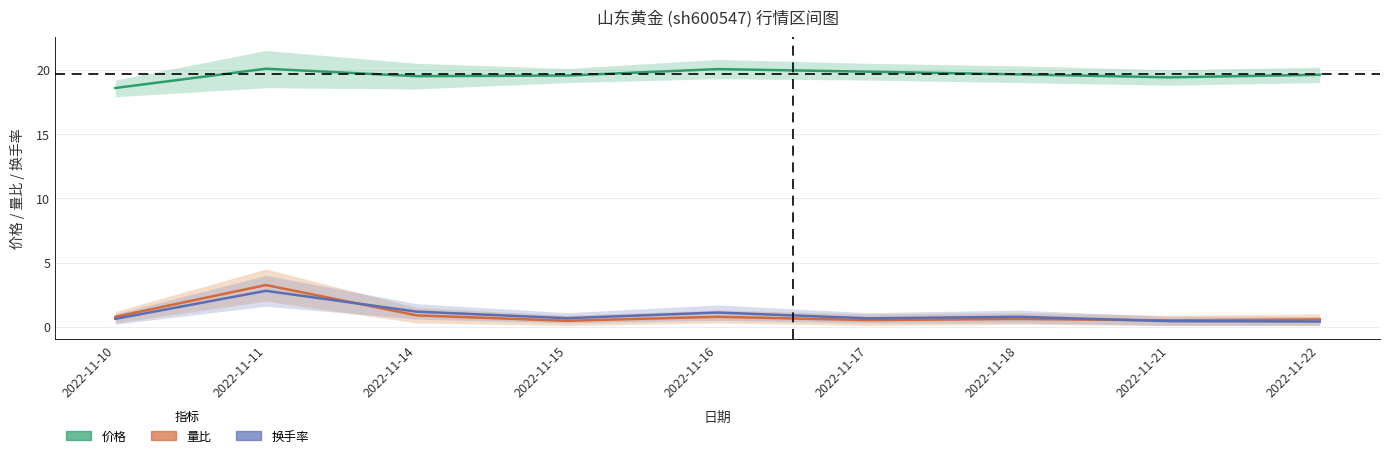

Reading left to right, what are all the values shown in this chart?

价格: 2022-11-10=18.6	2022-11-11=20.1	2022-11-14=19.5	2022-11-15=19.6	2022-11-16=20.1	2022-11-17=19.9	2022-11-18=19.6	2022-11-21=19.4	2022-11-22=19.6
量比: 2022-11-10=0.8	2022-11-11=3.2	2022-11-14=0.9	2022-11-15=0.5	2022-11-16=0.8	2022-11-17=0.5	2022-11-18=0.6	2022-11-21=0.5	2022-11-22=0.6
换手率: 2022-11-10=0.6	2022-11-11=2.8	2022-11-14=1.2	2022-11-15=0.7	2022-11-16=1.1	2022-11-17=0.7	2022-11-18=0.8	2022-11-21=0.4	2022-11-22=0.4